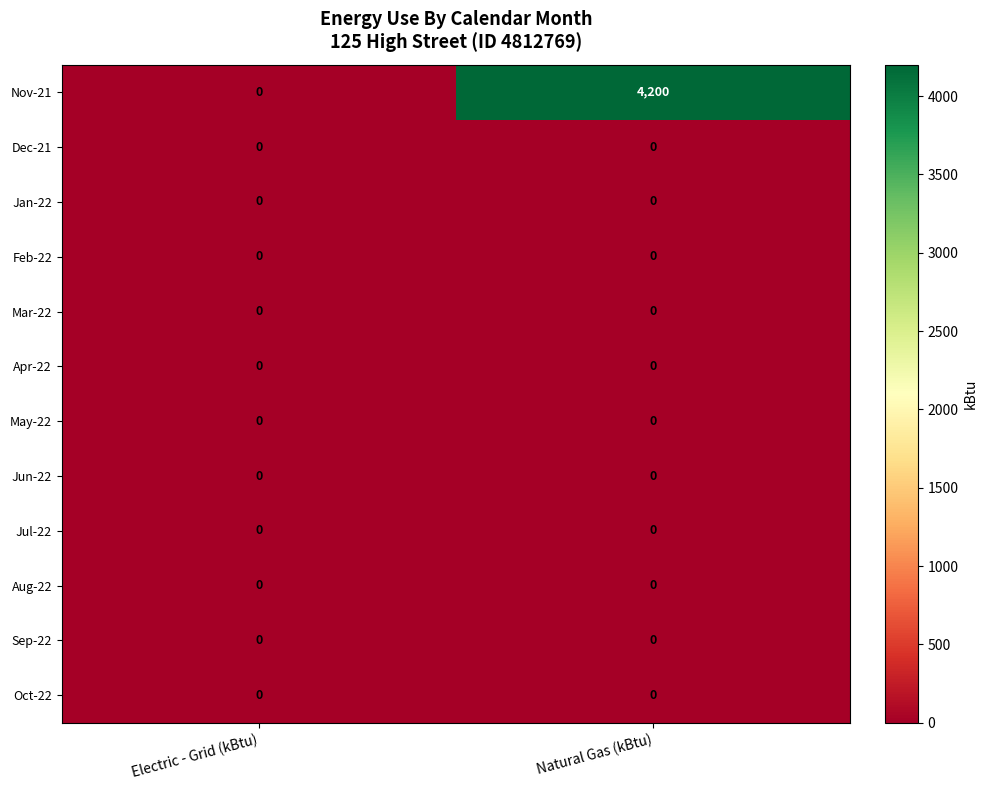

How many distinct data groups are displayed?

12